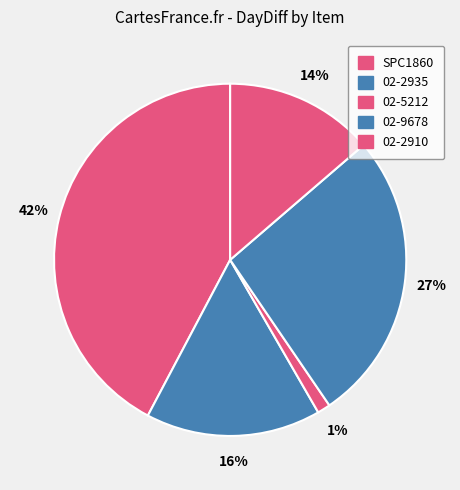

Which category has the smallest portion of the pie?

02-5212